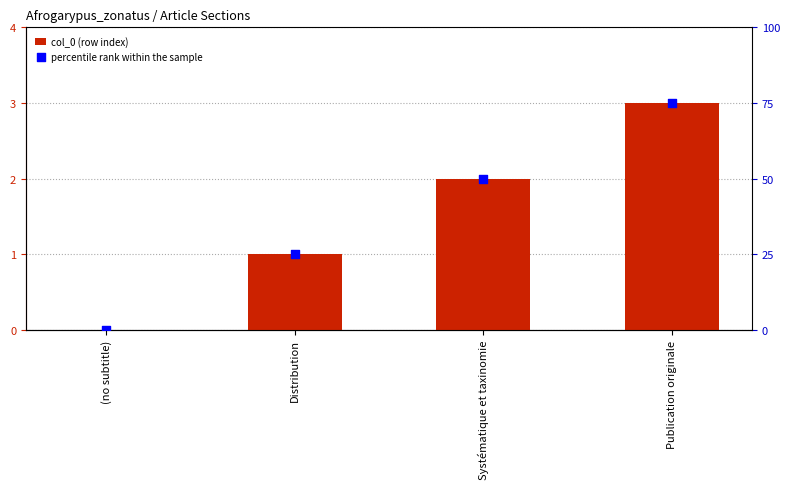

Which series contains the highest Y value?

percentile rank within the sample